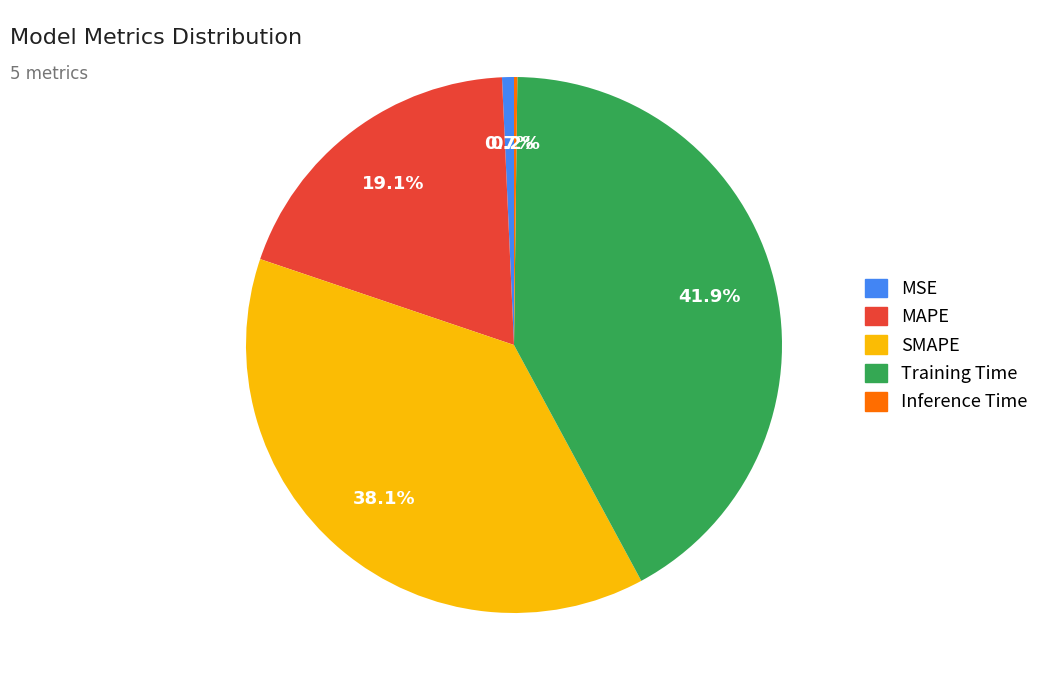

Is there a majority slice in this chart?

No